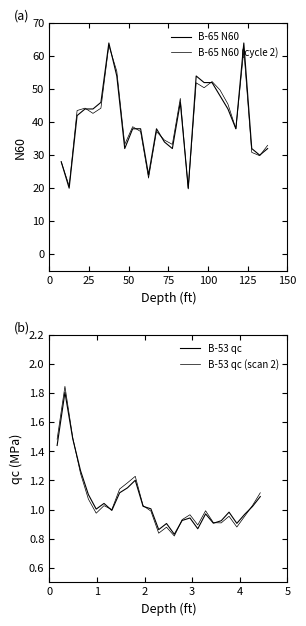

What is the value of the B-65 N60 point at the 2nd from the left?

20.0